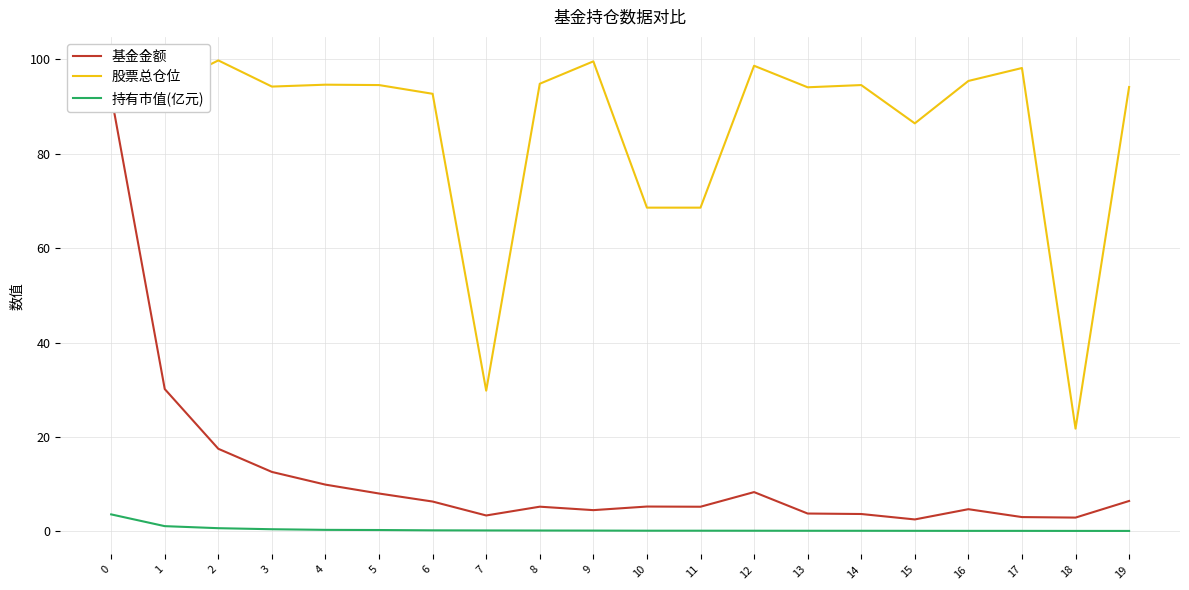

How many lines are shown in the chart?

3